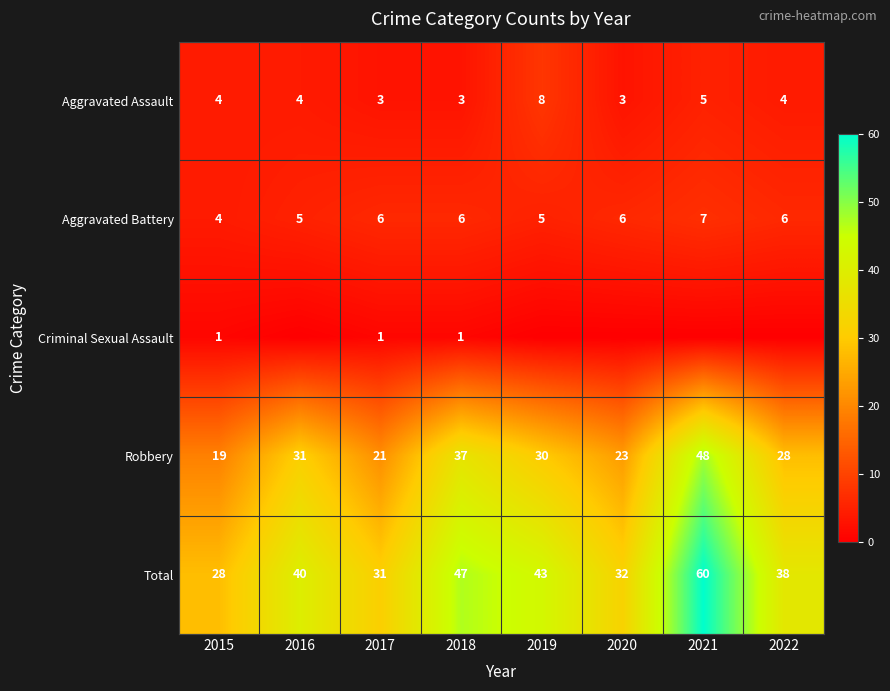

What is the difference between the maximum and minimum values in the Total series?

32